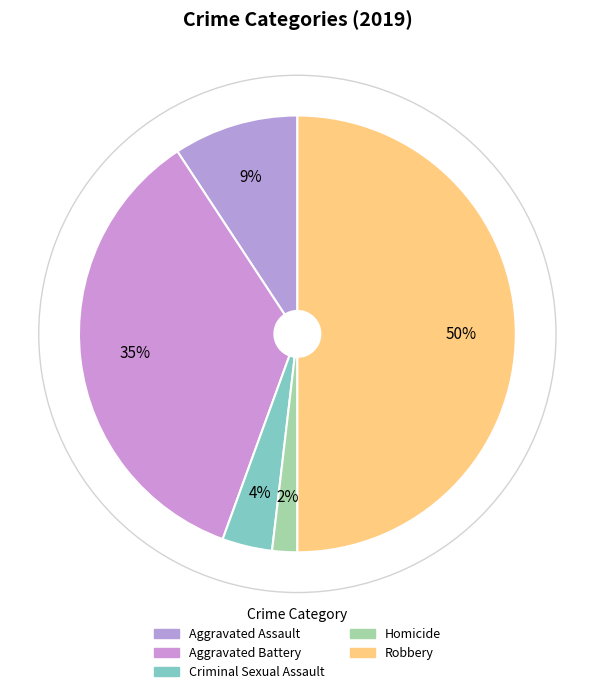

Does Robbery account for over 50% of the chart?

No